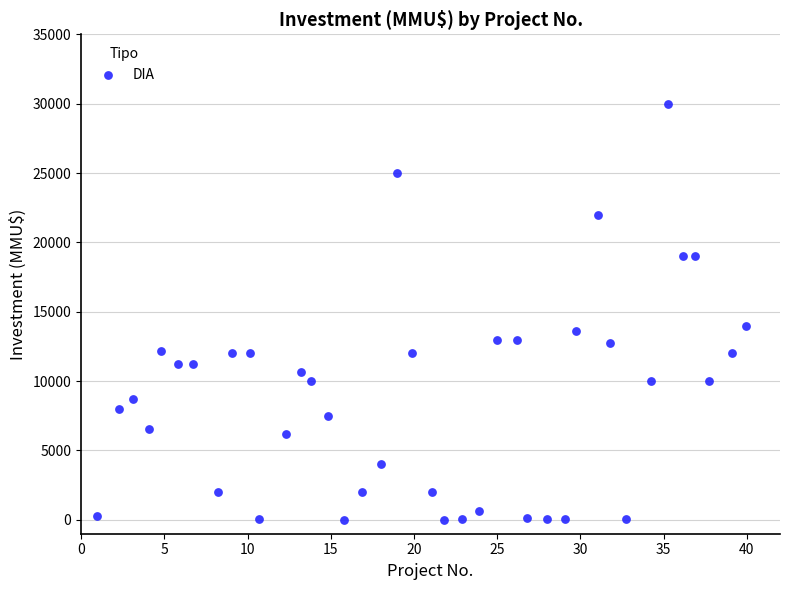

What Y value in the scatter plot is closest to 15000?

14000